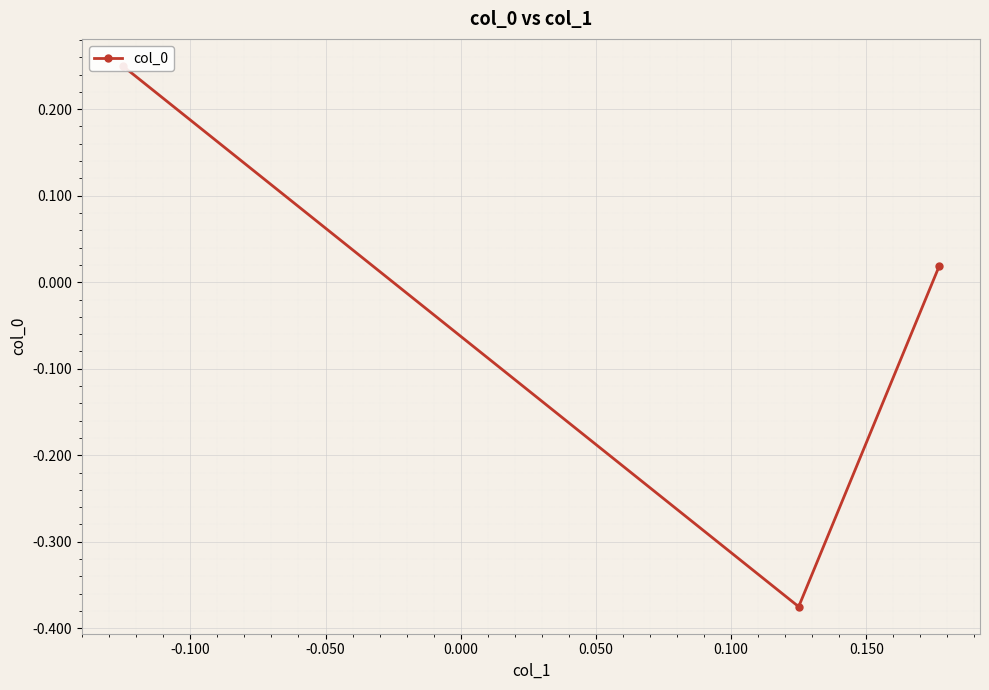

How many values are below zero?

1